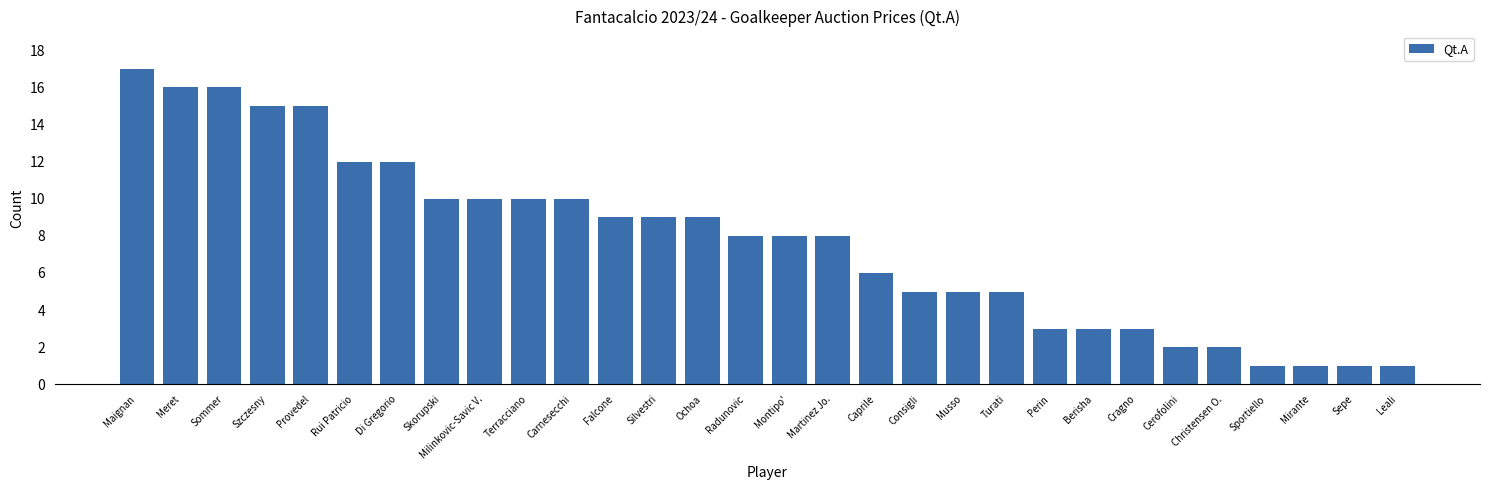

How many series are shown in this chart?

1